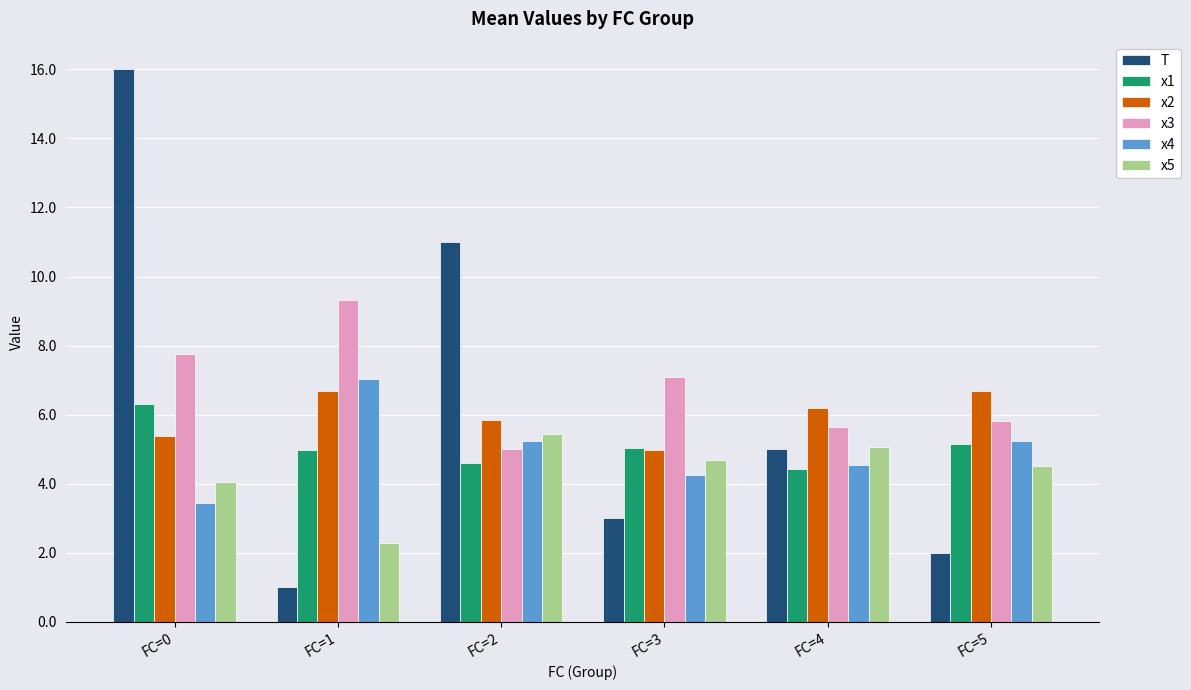

What is the spread (max minus min) of values at FC=4?

1.7